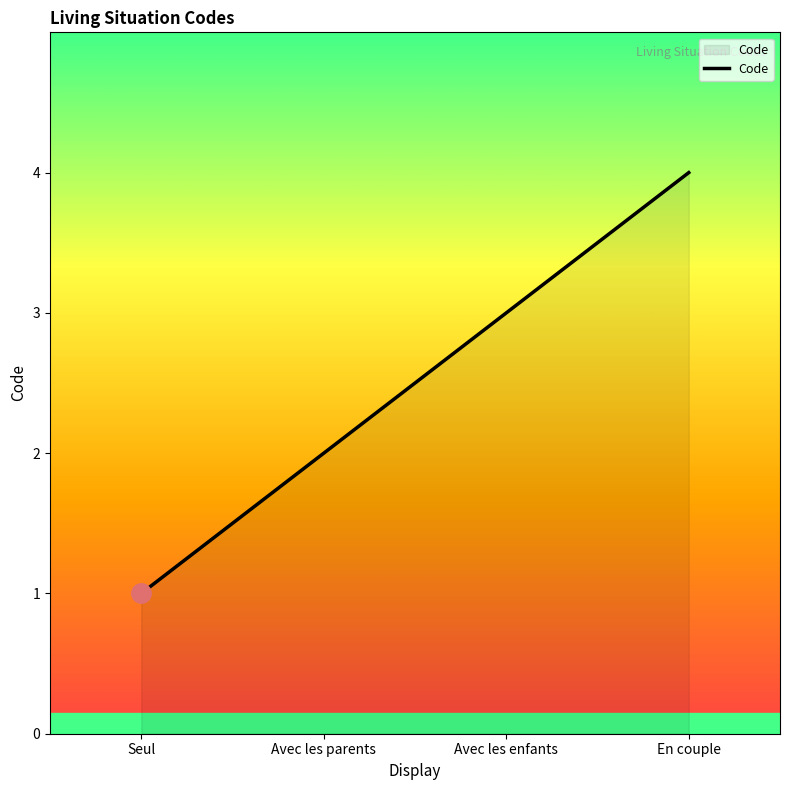

Reading left to right, list all the values displayed in this chart.

1	2	3	4